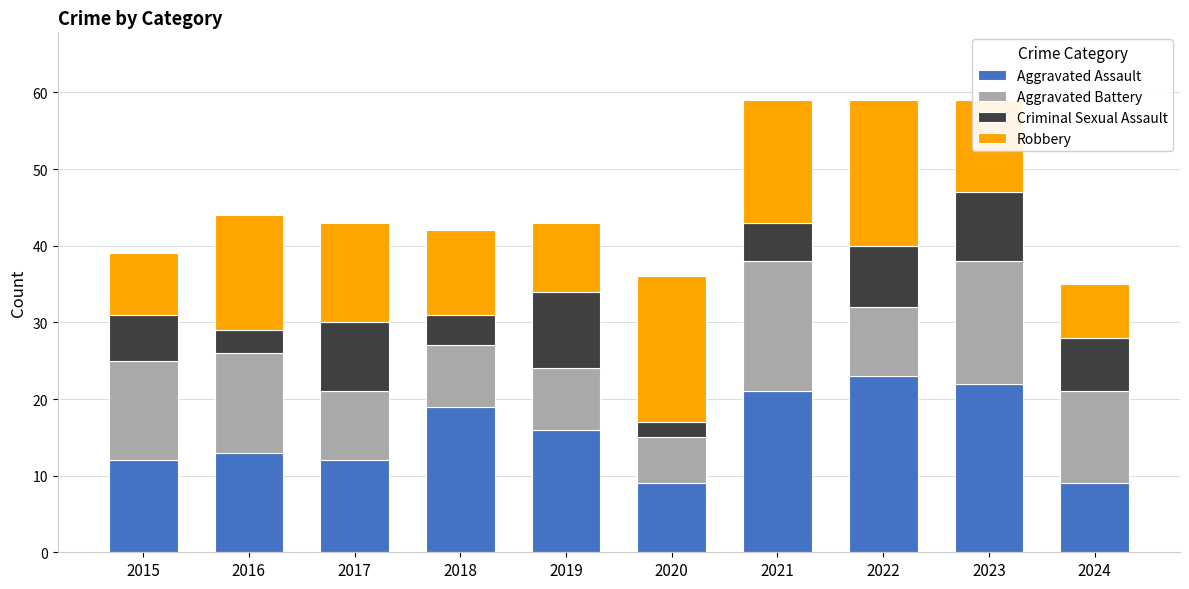

What is the lowest value of the Aggravated Assault series?

9